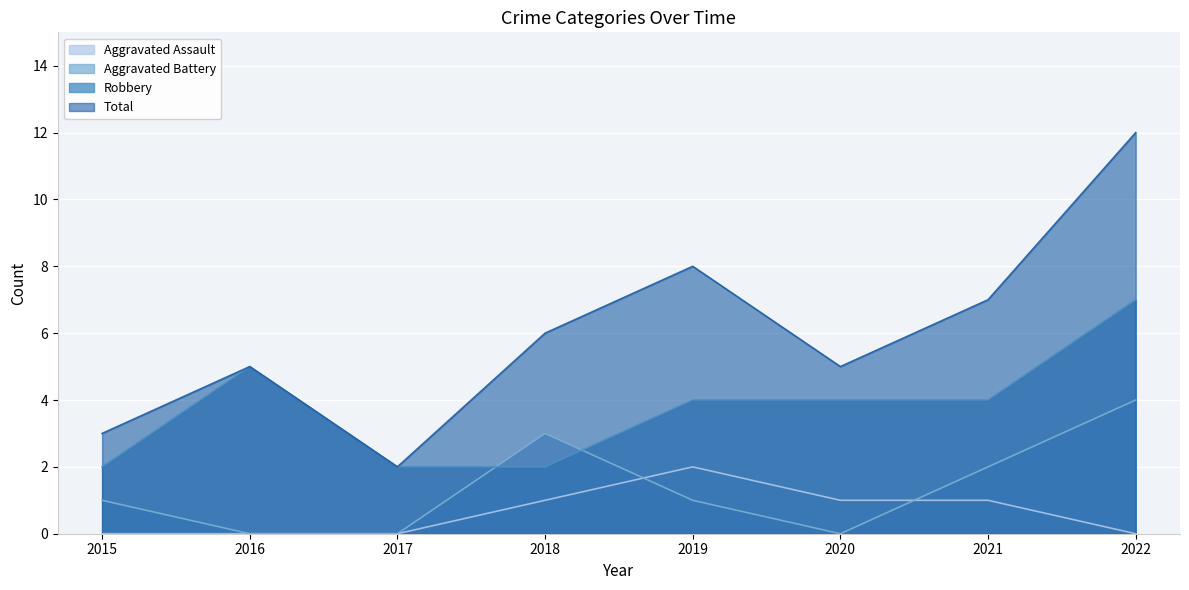

What is the total value across all series at 2021?

14